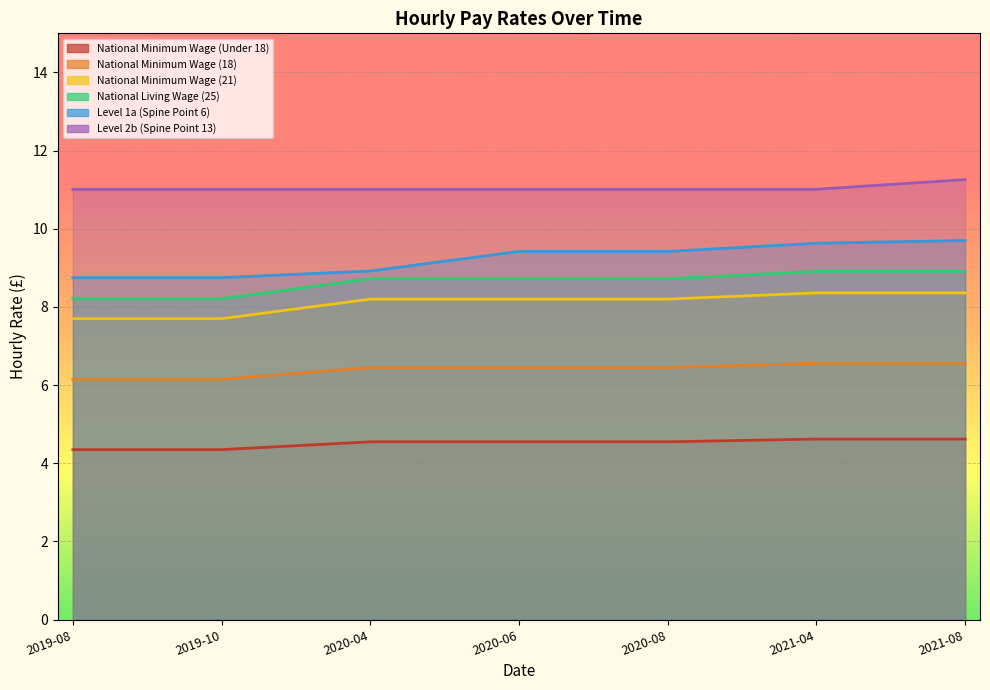

What is the value of the National Minimum Wage (Under 18) point at the 2nd from the left?

4.3